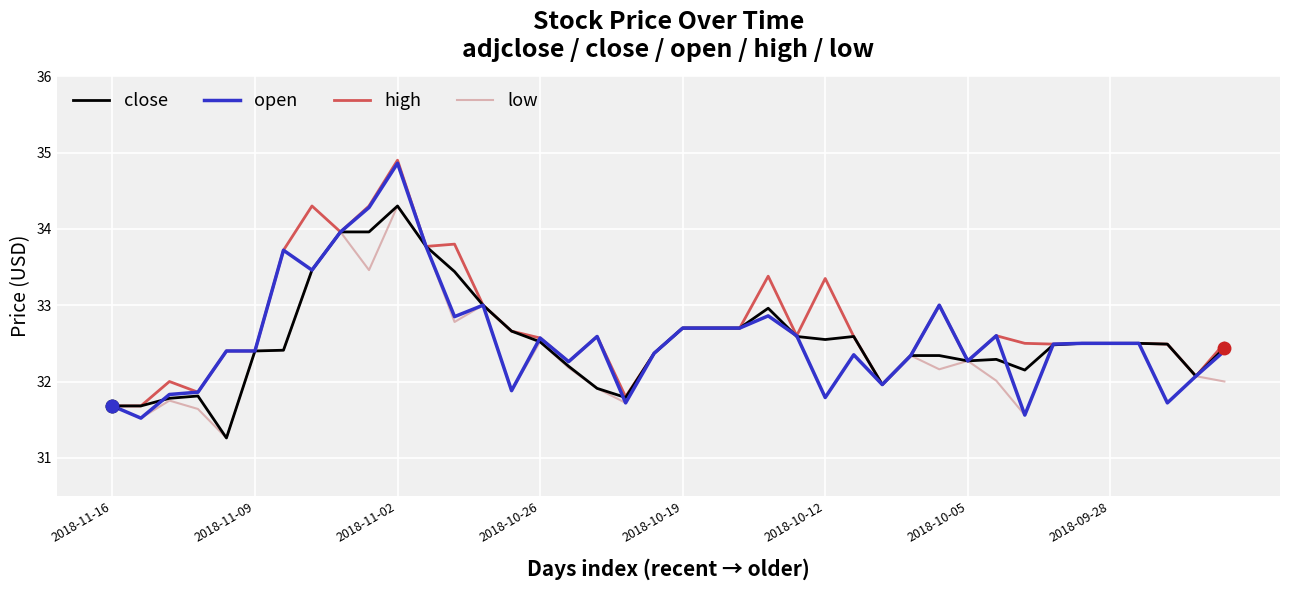

What is the minimum value shown in the chart?

31.3